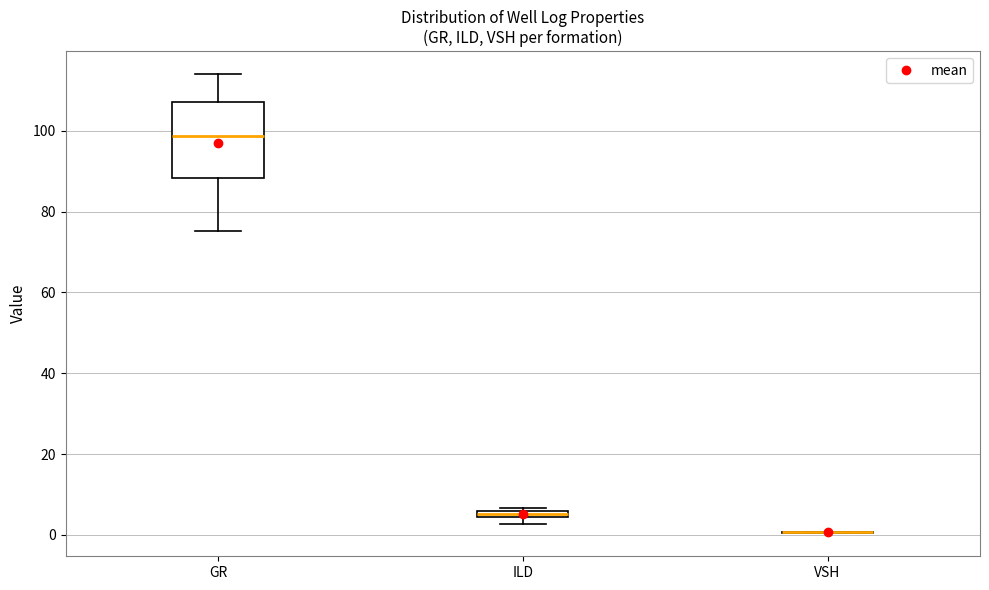

Where is the upper edge of the box for GR on the y-axis? The values are not printed on the chart, so give them approximately, as read against the axis.

108